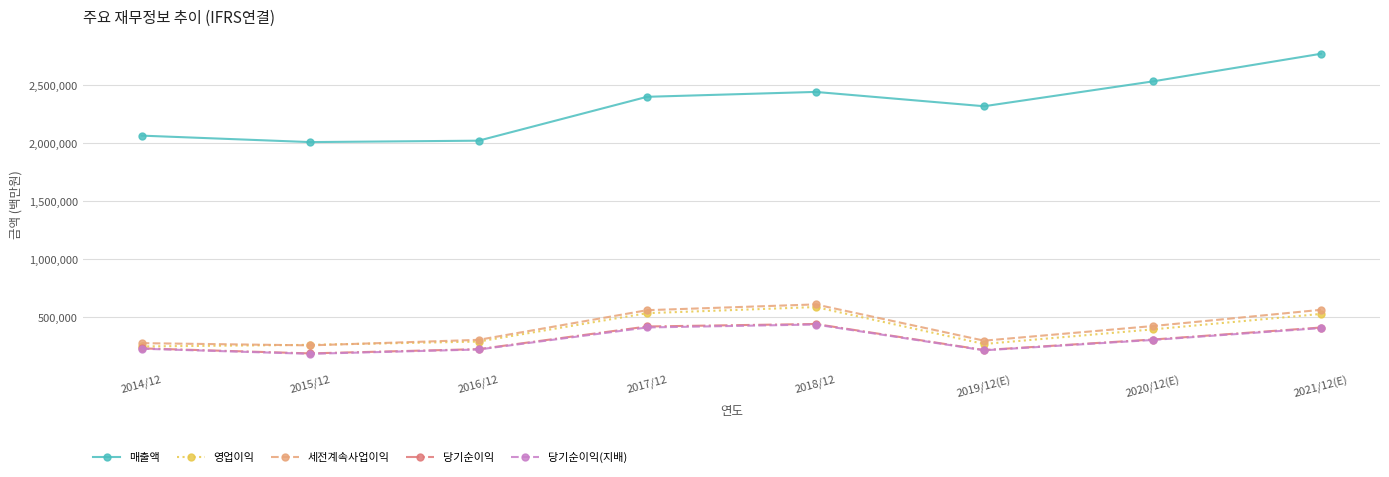

True or false: 세전계속사업이익 and 매출액 cross at least once.

False